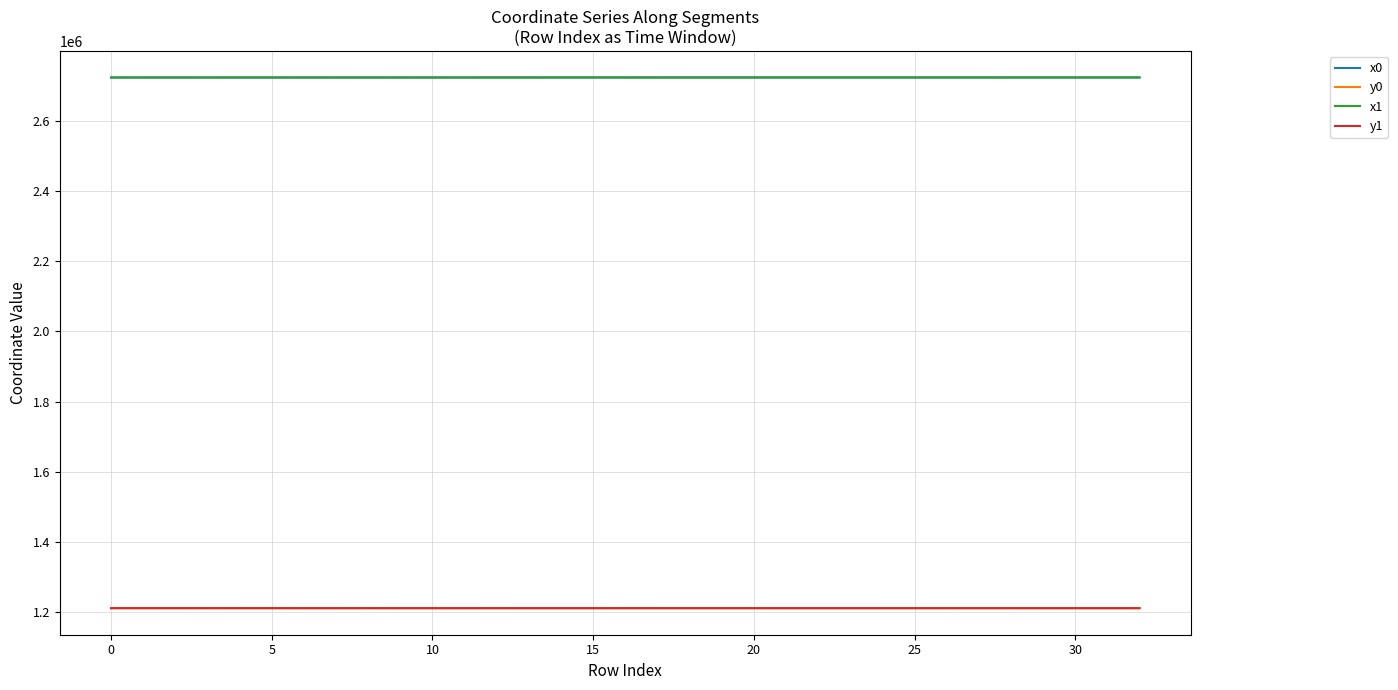

What is the minimum value shown in the chart?

1210883.5